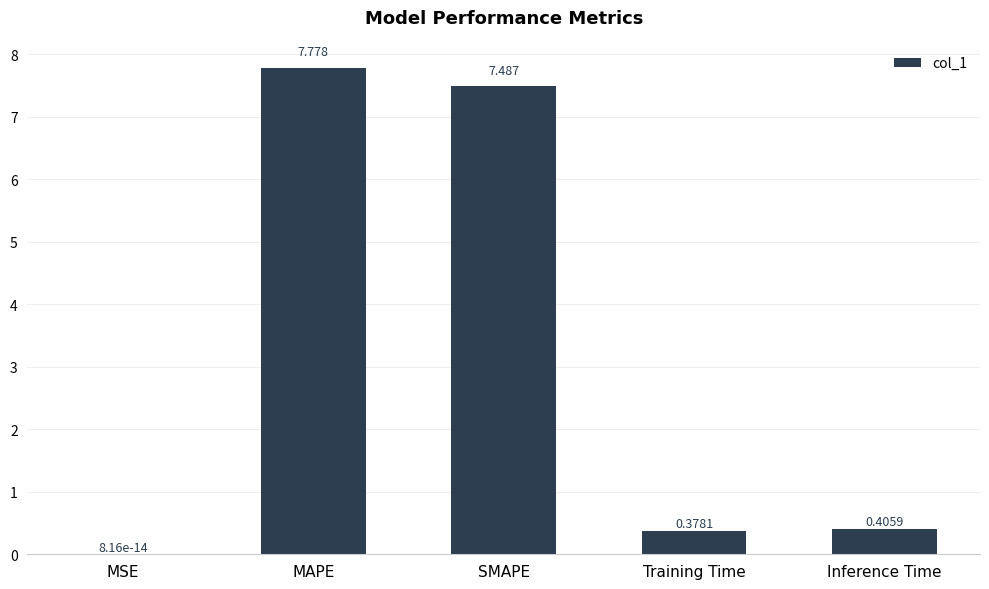

Does the chart contain stacked bars?

No